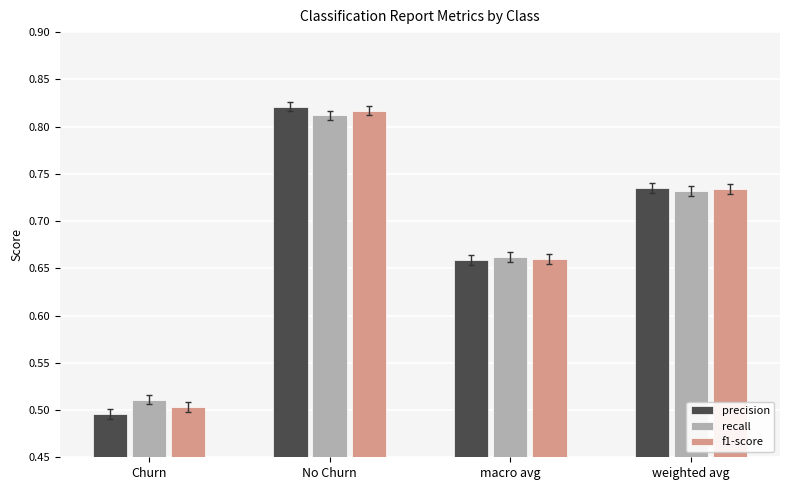

At which category is the sum across all series the highest?

No Churn